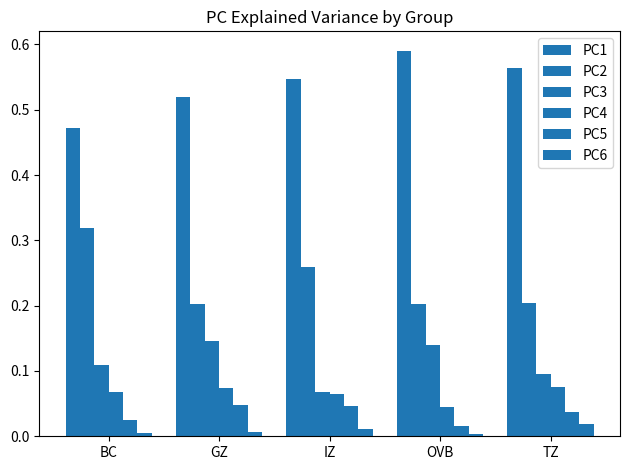

How many bars are there in total?

30